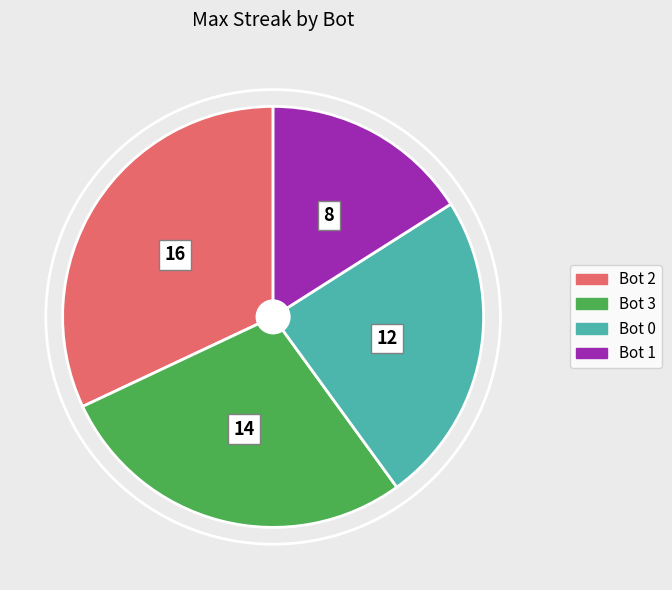

Which has a higher value, Bot 3 or Bot 2?

Bot 2